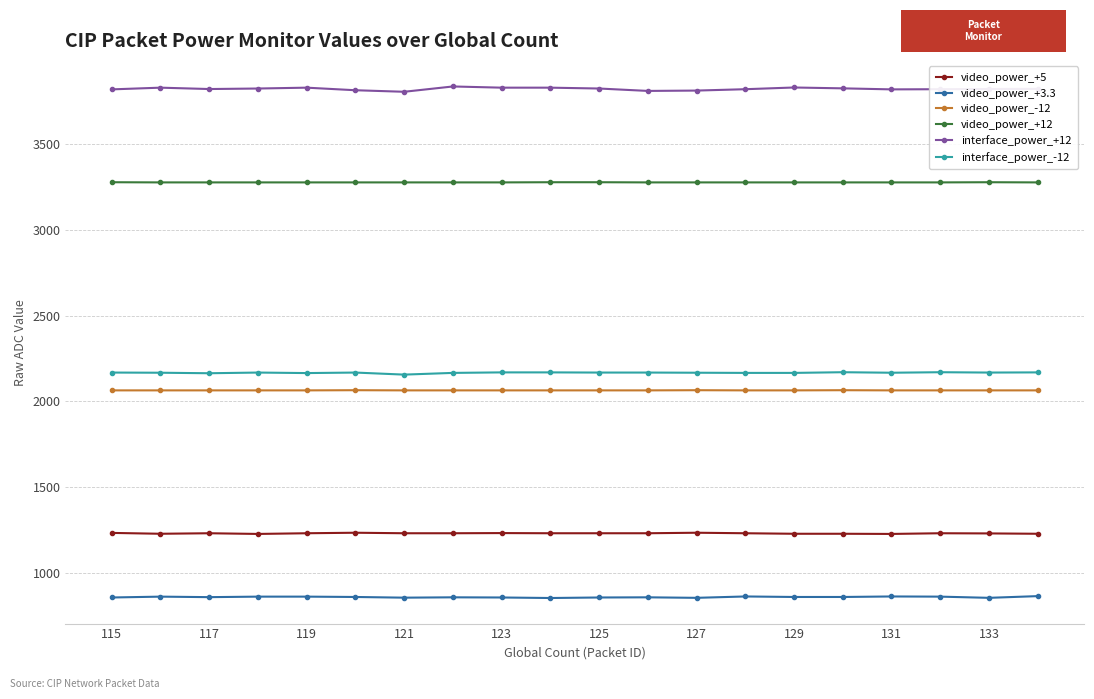

True or false: video_power_+12 has more than 0 points higher than both neighbors.

True